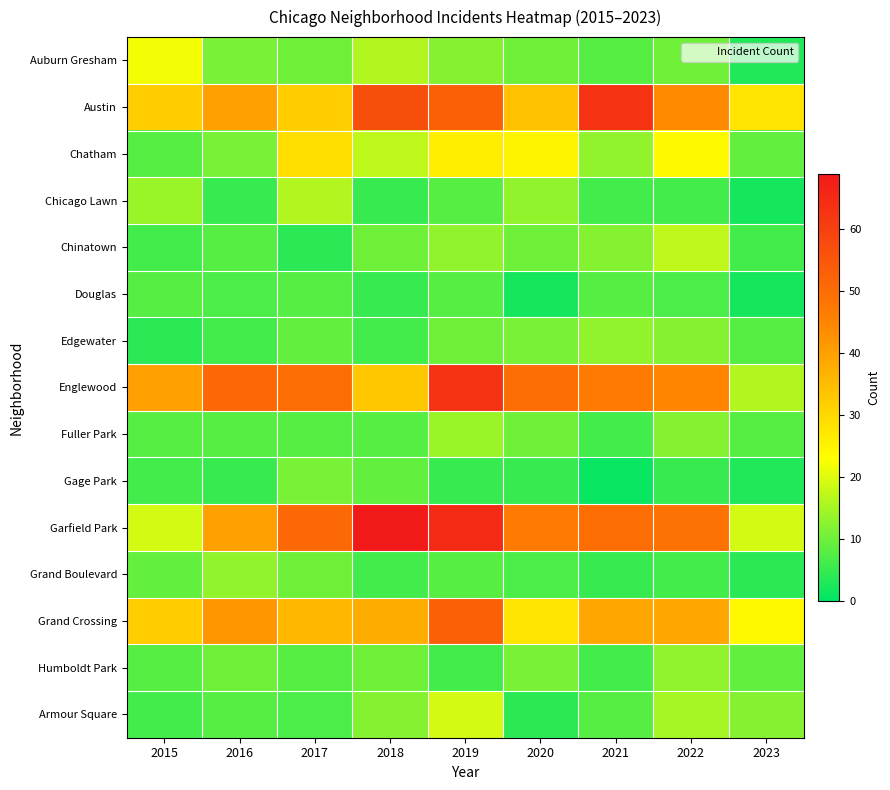

Between 2017 and 2022, which is larger?

2017